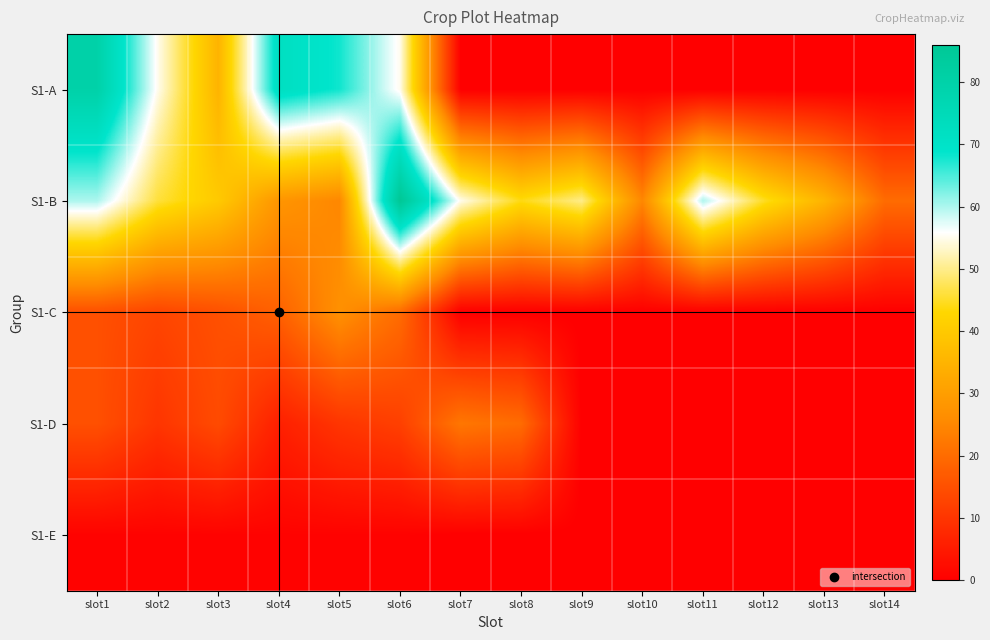

Reading left to right, what are all the values shown in this chart?

S1-A: slot1=80.0	slot2=55.0	slot3=35.0	slot4=72.0	slot5=68.0	slot6=55.0	slot7=0.0	slot8=0.0	slot9=0.0	slot10=0.0	slot11=0.0	slot12=0.0	slot13=0.0	slot14=0.0
S1-B: slot1=60.0	slot2=46.0	slot3=40.0	slot4=28.0	slot5=25.0	slot6=86.0	slot7=55.0	slot8=44.0	slot9=50.0	slot10=25.0	slot11=60.0	slot12=45.0	slot13=35.0	slot14=20.0
S1-C: slot1=15.0	slot2=13.0	slot3=15.0	slot4=18.0	slot5=27.0	slot6=20.0	slot7=0.0	slot8=0.0	slot9=0.0	slot10=0.0	slot11=0.0	slot12=0.0	slot13=0.0	slot14=0.0
S1-D: slot1=15.0	slot2=10.0	slot3=14.0	slot4=6.0	slot5=10.0	slot6=12.0	slot7=22.0	slot8=20.0	slot9=0.0	slot10=0.0	slot11=0.0	slot12=0.0	slot13=0.0	slot14=0.0
S1-E: slot1=0.6	slot2=0.6	slot3=0.6	slot4=0.6	slot5=0.6	slot6=0.6	slot7=0.0	slot8=0.0	slot9=0.0	slot10=0.0	slot11=0.0	slot12=0.0	slot13=0.0	slot14=0.0